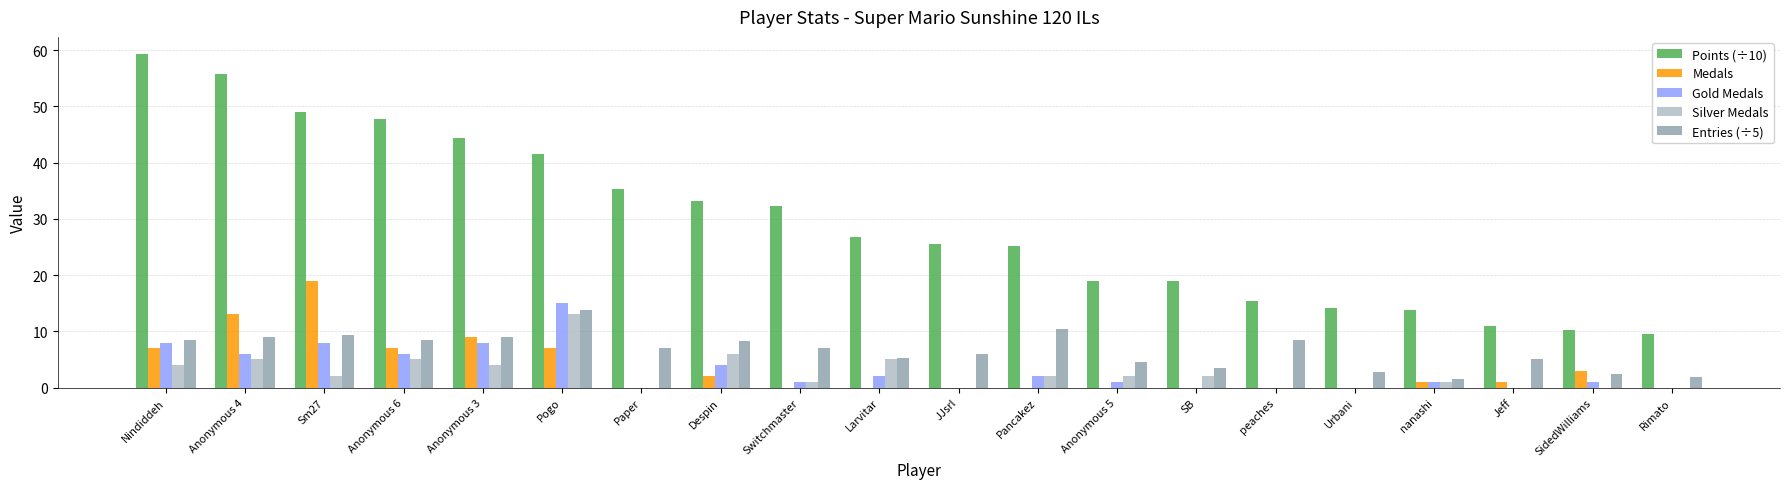

Is the value of Medals at Larvitar greater than the value of Entries (÷5) at Larvitar?

No